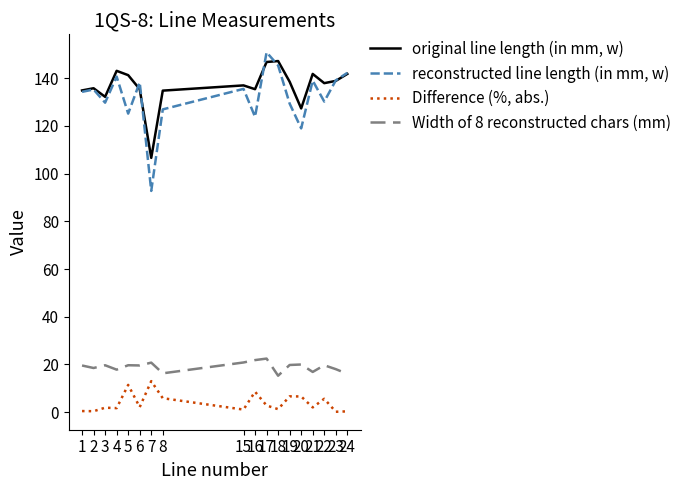

What is the sum of the reconstructed line length (in mm, w) values at 21 and 18?

284.4